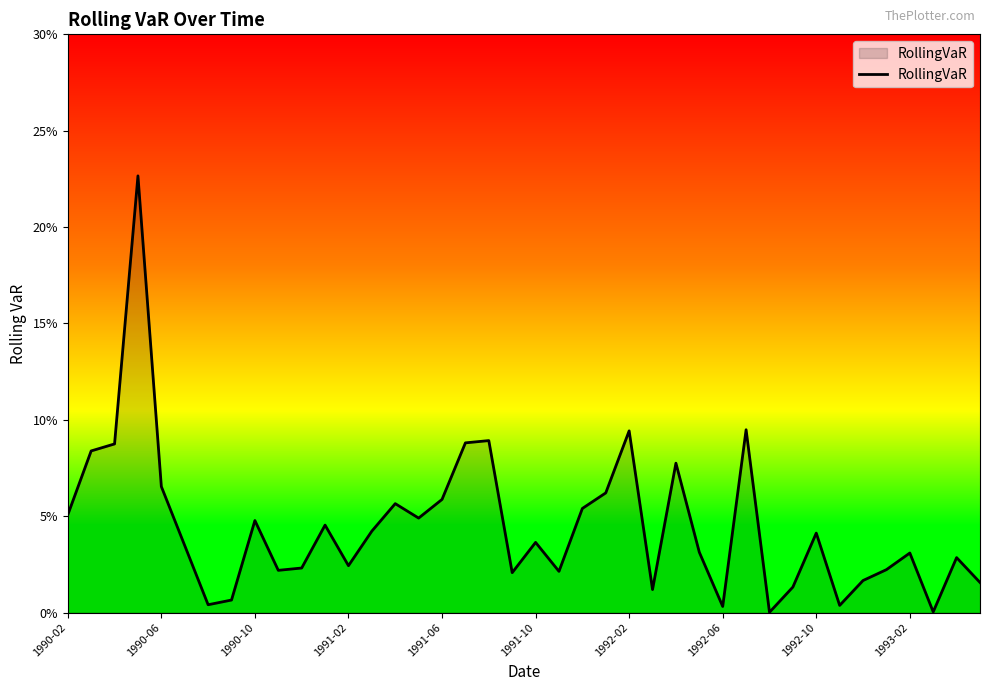

Is this an area chart (filled region under the line)?

Yes